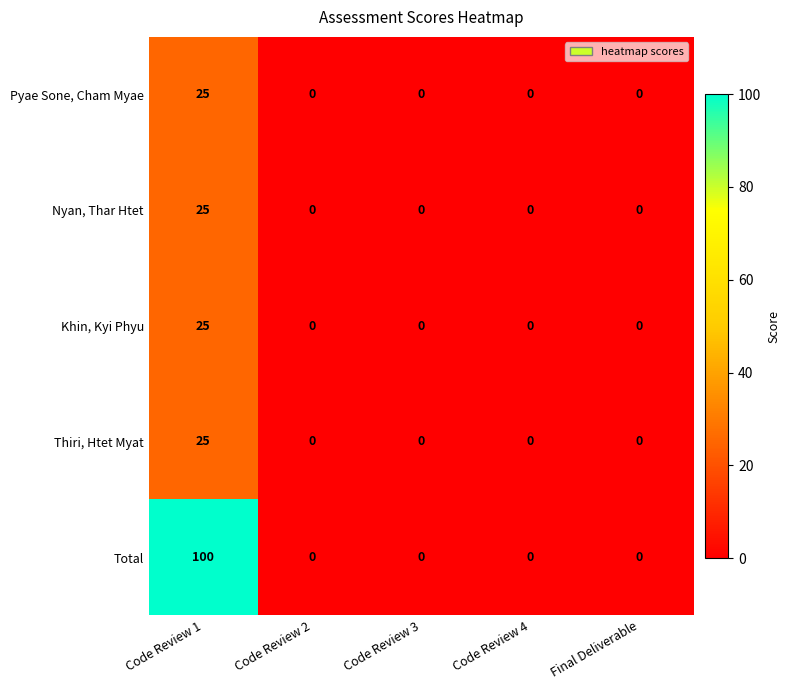

Count the number of categories in the chart.

5